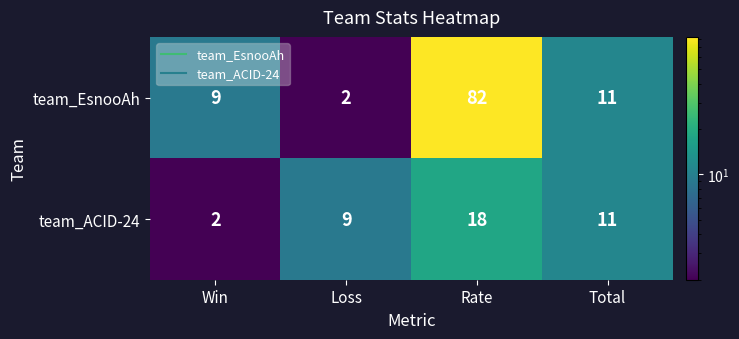

How many distinct data groups are displayed?

2